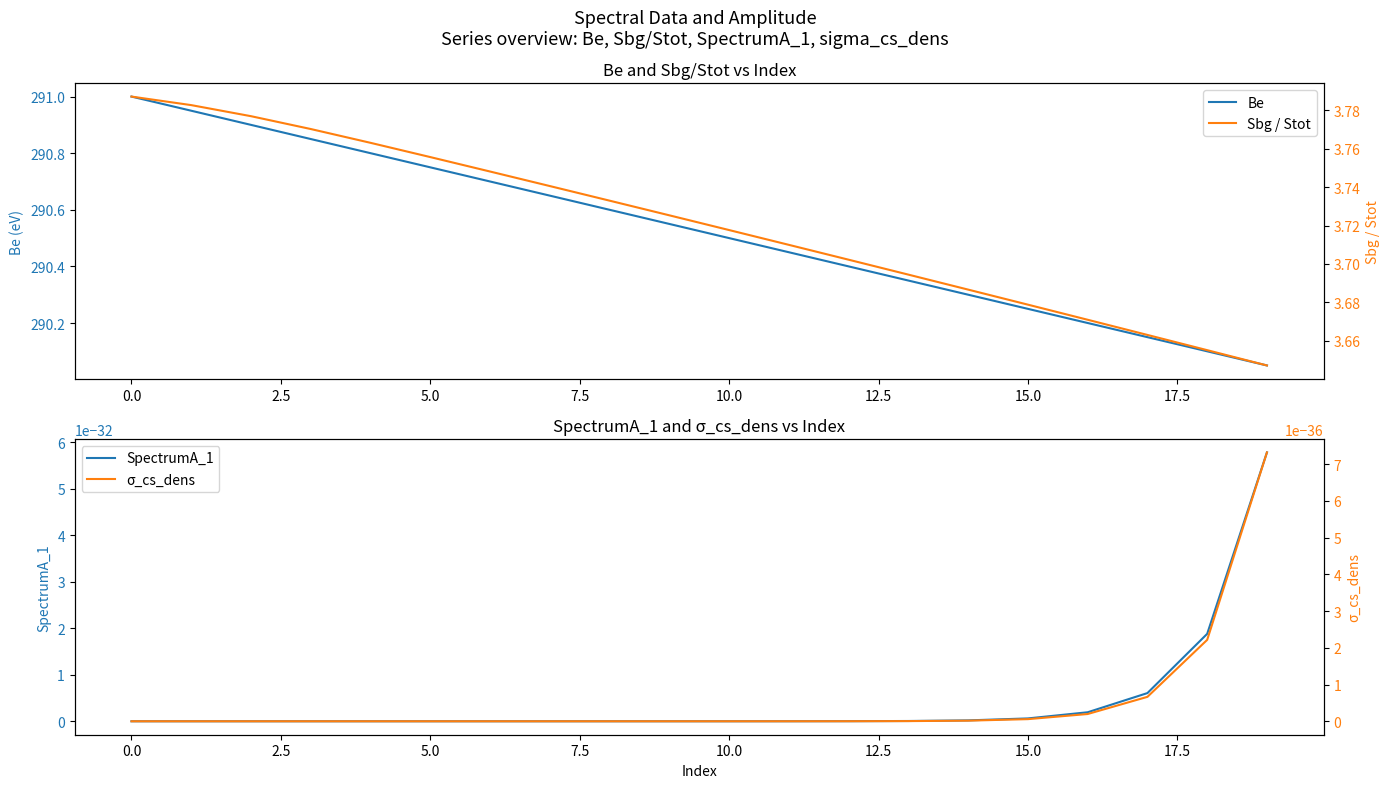

At how many categories does at least one series exceed 47?

20